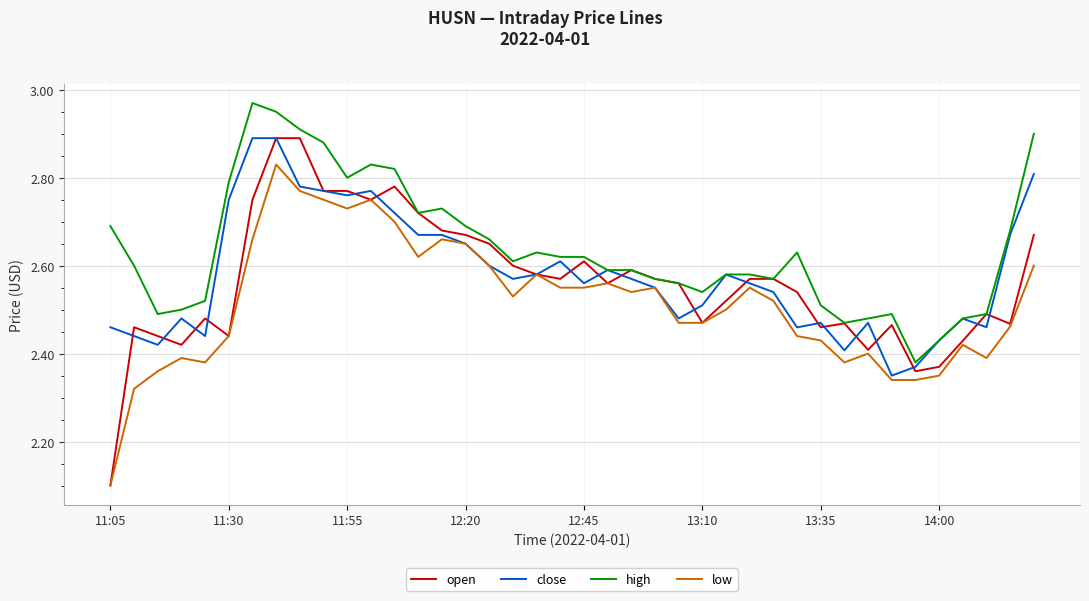

What is the difference between the second highest and second lowest values in the high series?

0.5